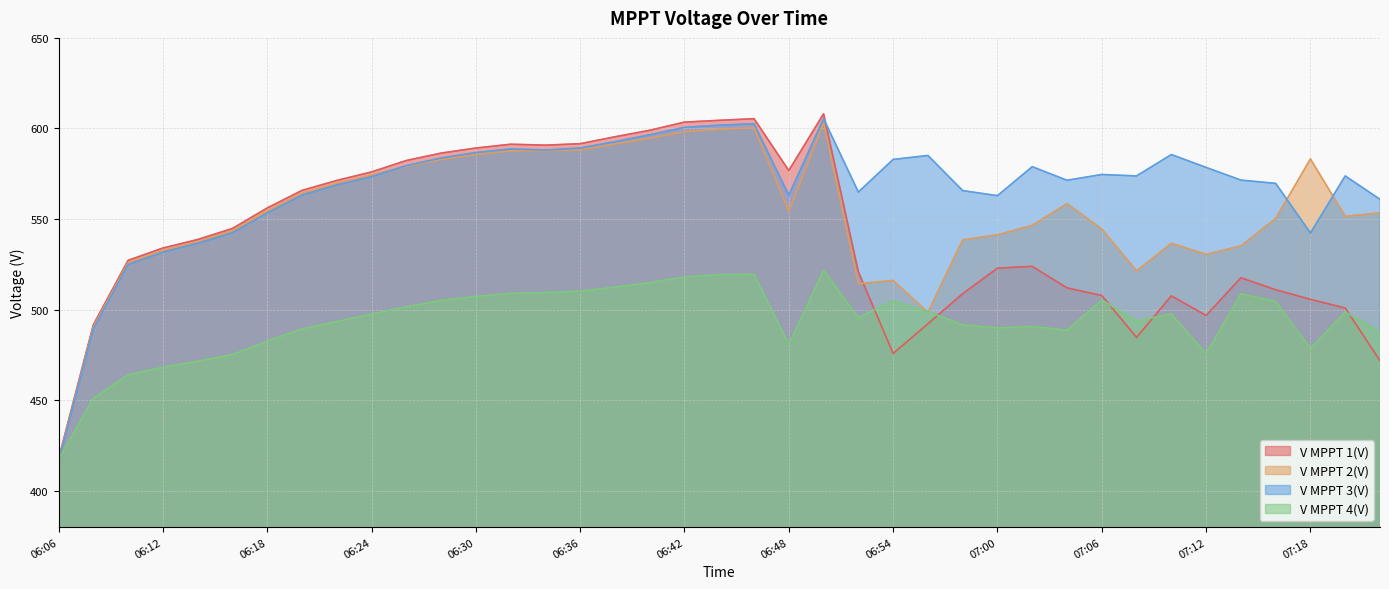

How many intersections are there between V MPPT 3(V) and V MPPT 4(V)?

1